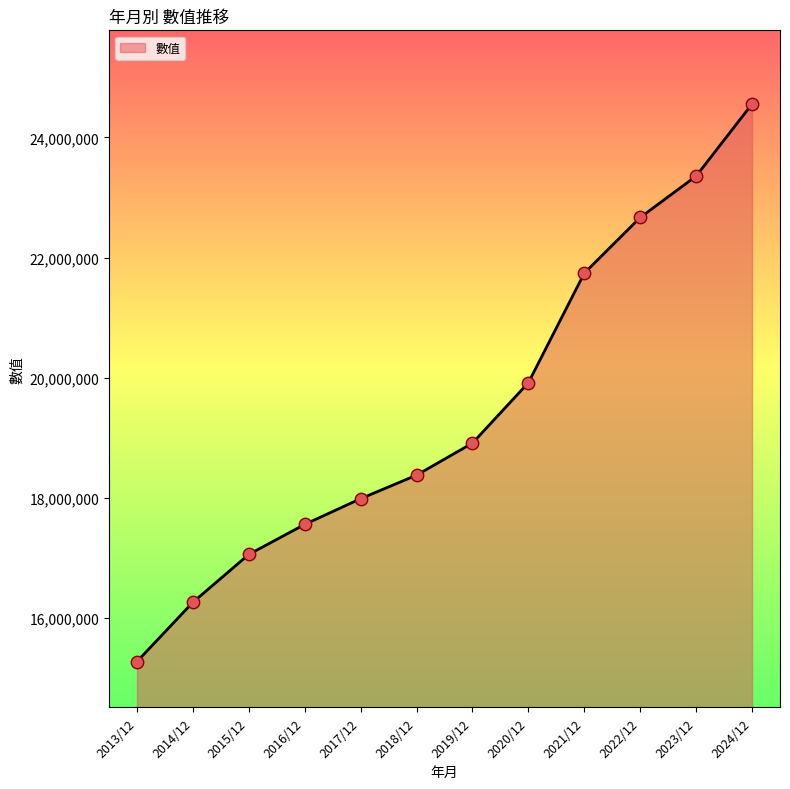

What is the change in value from 2022/12 to 2023/12?

+689297